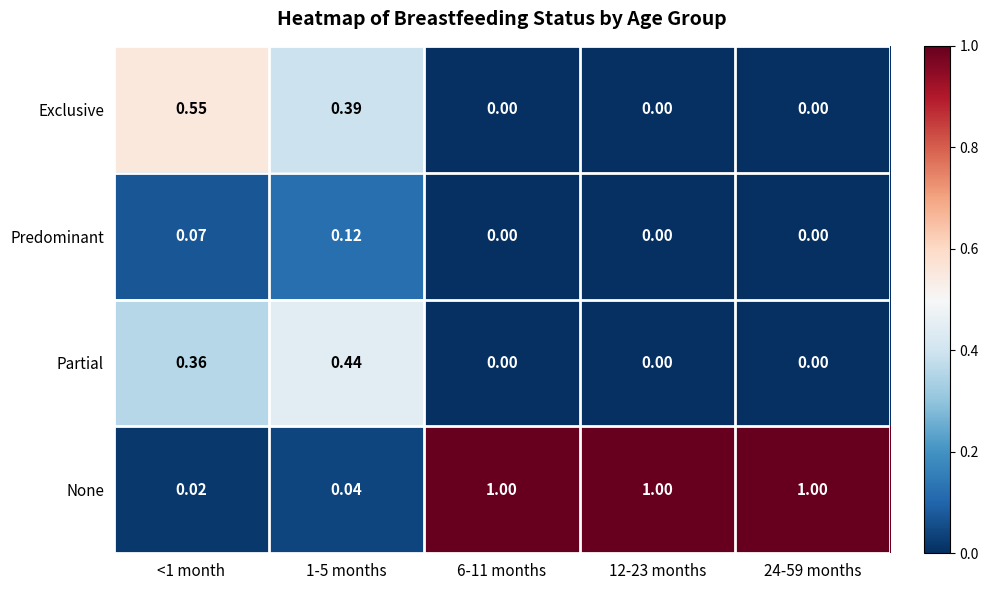

How many distinct data groups are displayed?

4